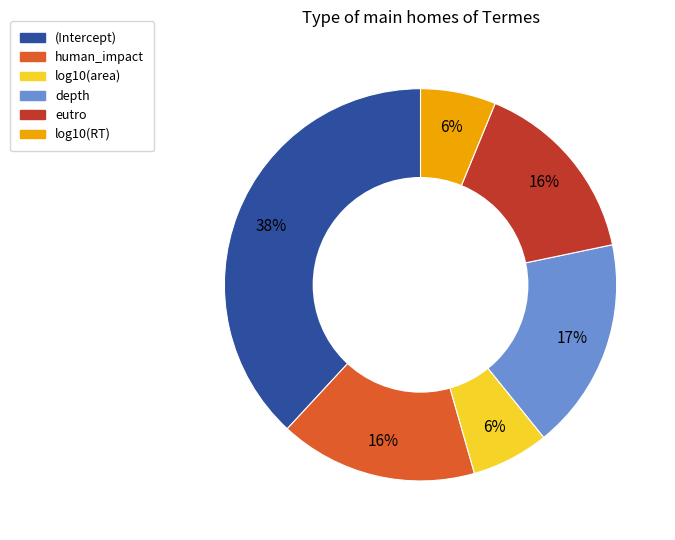

Count the number of slices in the pie.

6